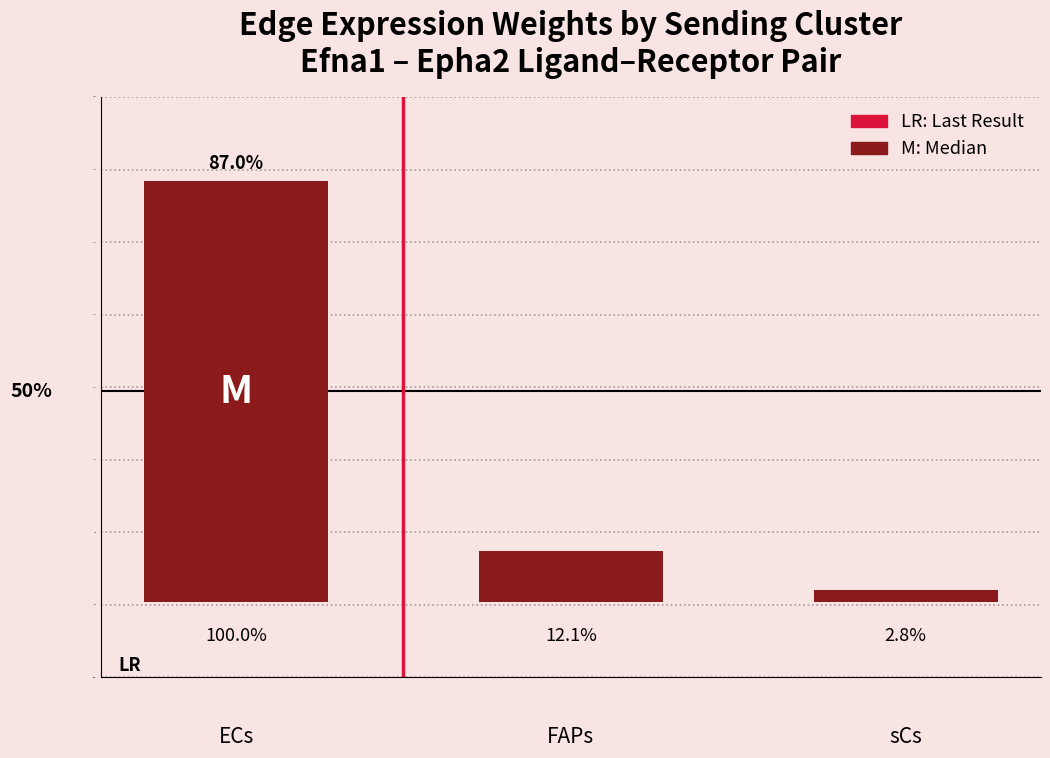

Does the chart contain any negative values?

No